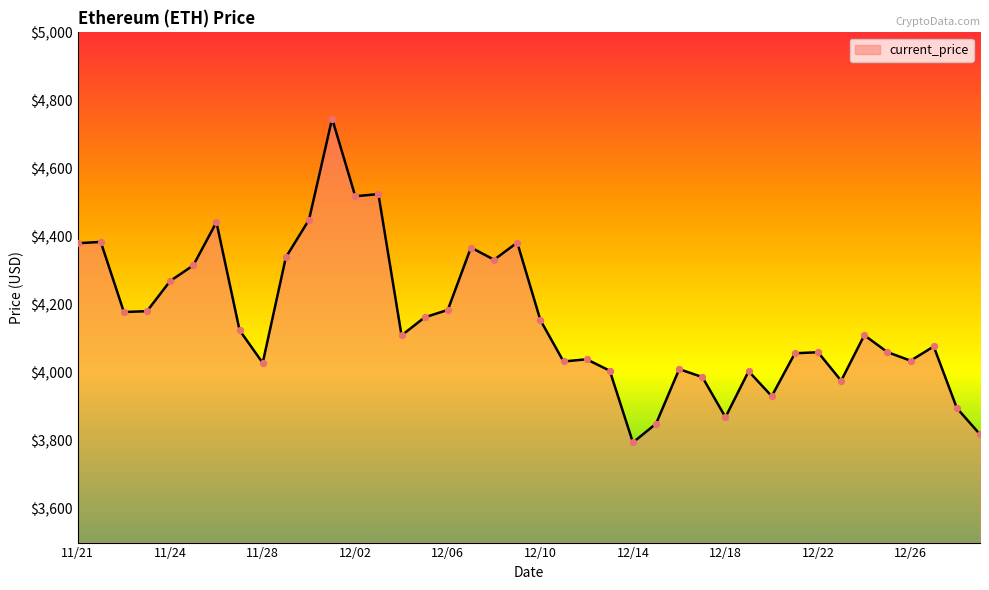

What is the greatest value displayed?

4746.4